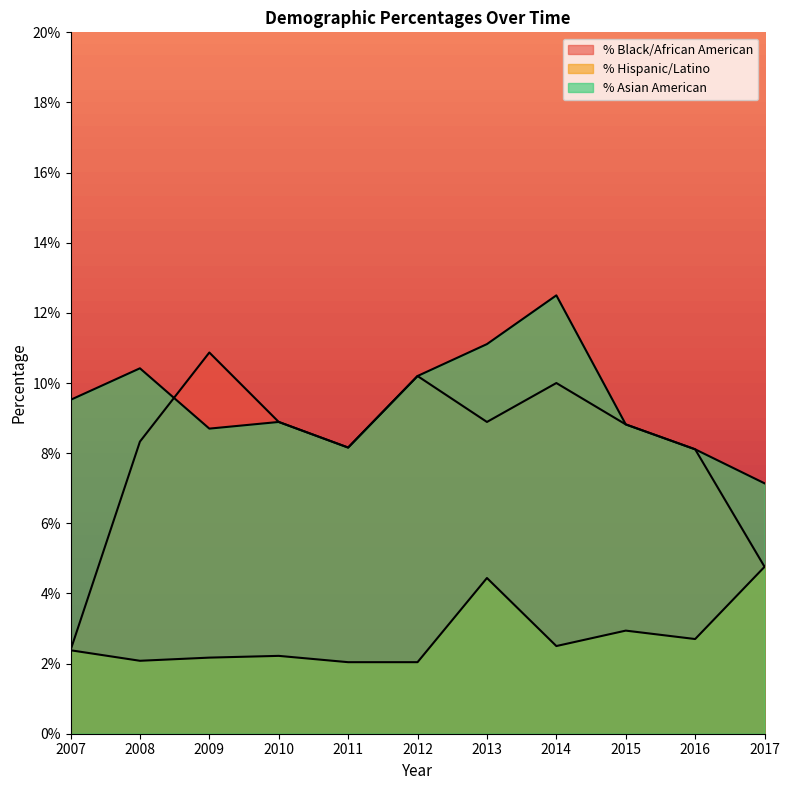

List the labels in order of % Asian American value, smallest first.

2017, 2016, 2011, 2009, 2015, 2010, 2007, 2012, 2008, 2013, 2014